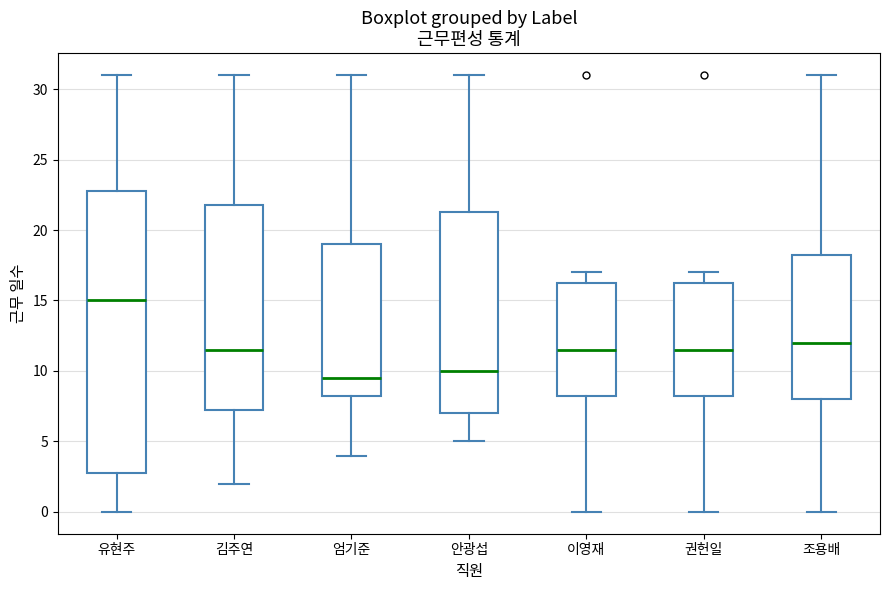

Reading left to right, transcribe this box plot: for each box, give where its median line is, the range the box spans, and where its two whiskers end, as read against the y-axis. The values are not printed on the chart, so give them approximately, as read against the axis.

유현주: median 15.0, box 3.0 to 23.0, whiskers 0.0 to 31.0
김주연: median 11.5, box 7.5 to 22.0, whiskers 2.0 to 31.0
엄기준: median 9.5, box 8.5 to 19.0, whiskers 4.0 to 31.0
안광섭: median 10.0, box 7.0 to 21.5, whiskers 5.0 to 31.0
이영재: median 11.5, box 8.5 to 16.5, whiskers 0.0 to 17.0
권헌일: median 11.5, box 8.5 to 16.5, whiskers 0.0 to 17.0
조용배: median 12.0, box 8.0 to 18.5, whiskers 0.0 to 31.0